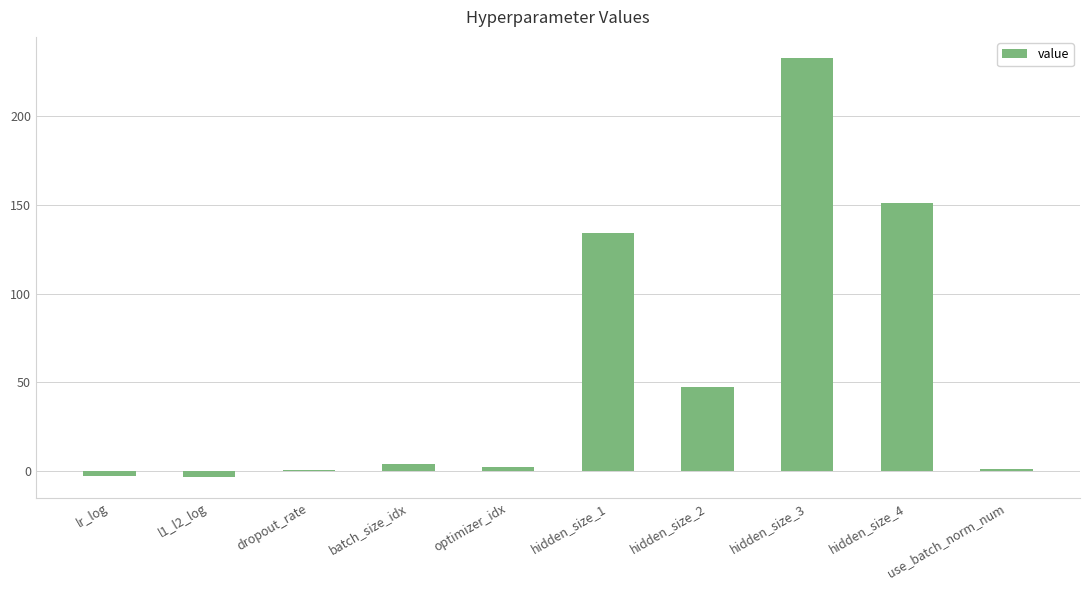

At which label is the value closest to 114?

hidden_size_1